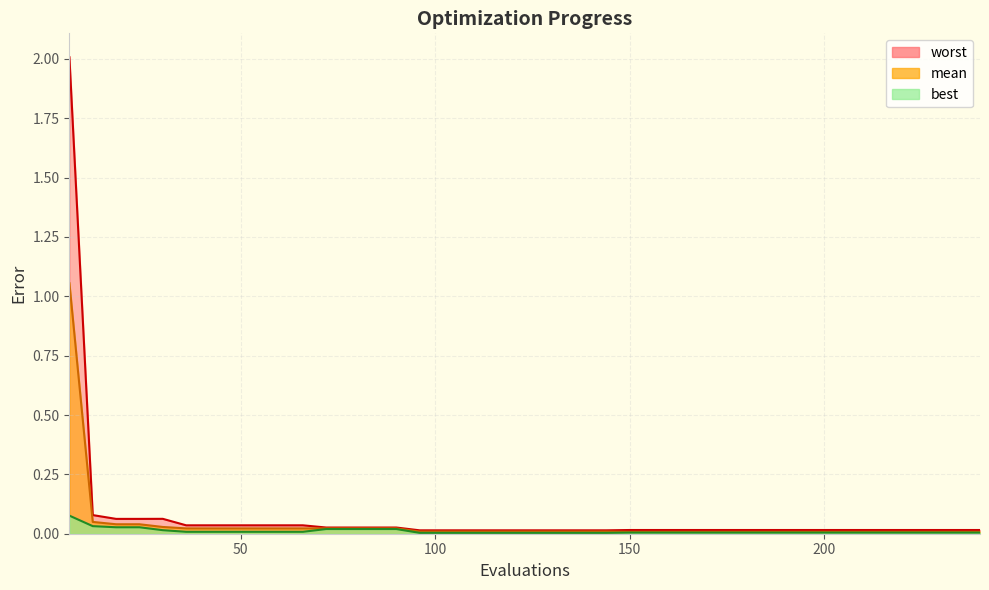

What is the difference between the maximum and second lowest values in the worst series?

2.0